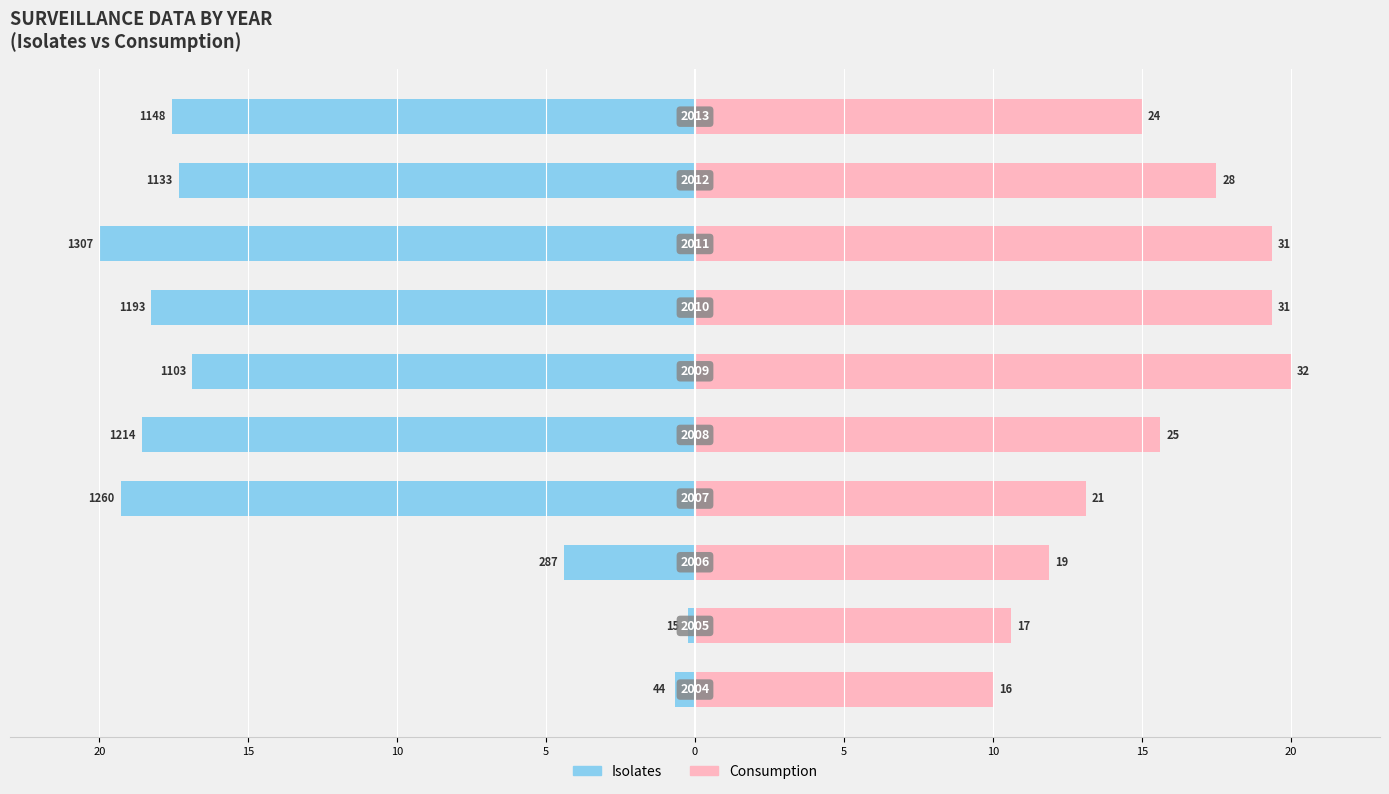

Reading left to right, extract all data points from this chart.

Isolates: -0.7	-0.2	-4.4	-19.3	-18.6	-16.9	-18.3	-20.0	-17.3	-17.6
Consumption: 10.0	10.6	11.9	13.1	15.6	20.0	19.4	19.4	17.5	15.0